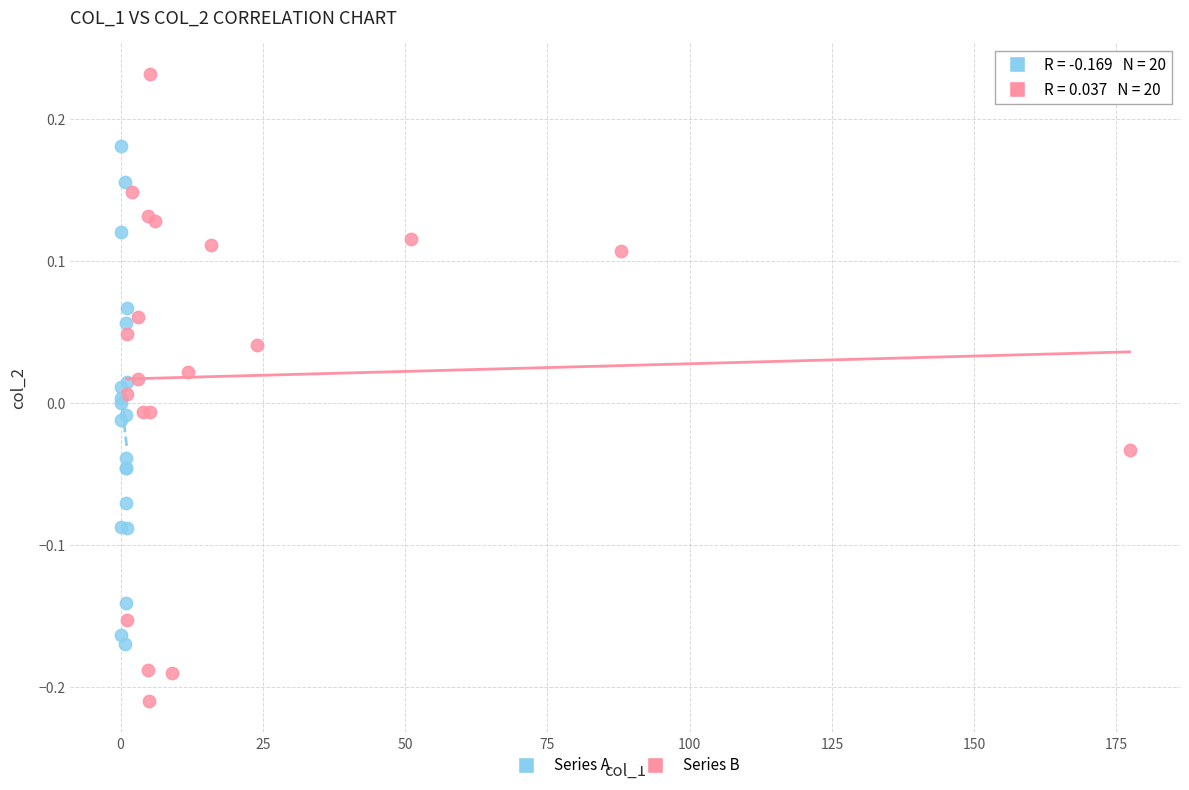

Which series contains the lowest Y value?

Series B